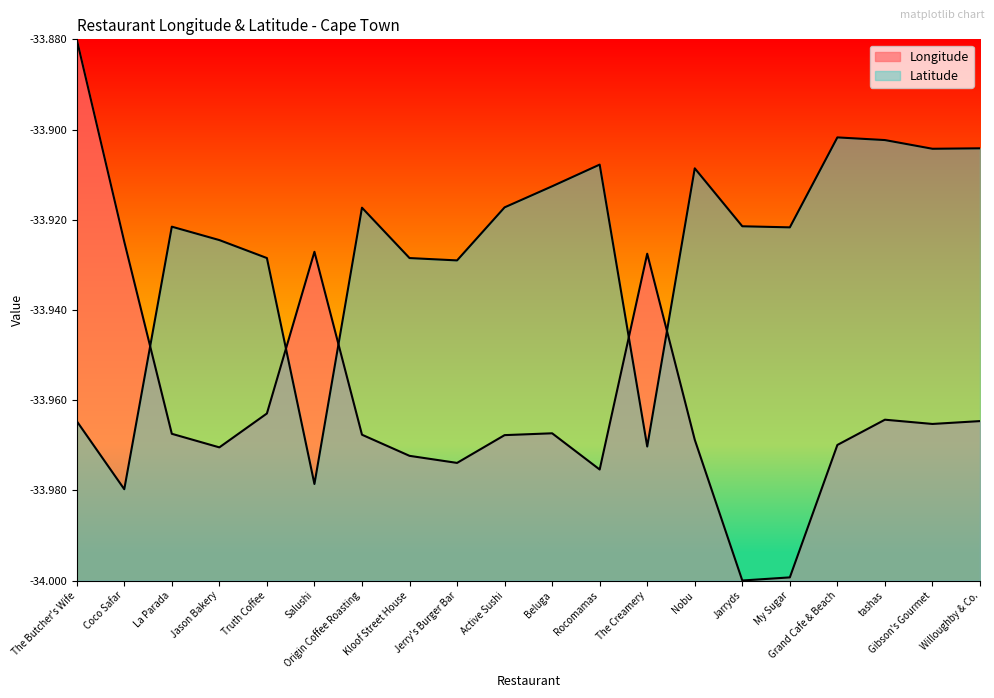

Which series has the largest total across all categories?

Latitude